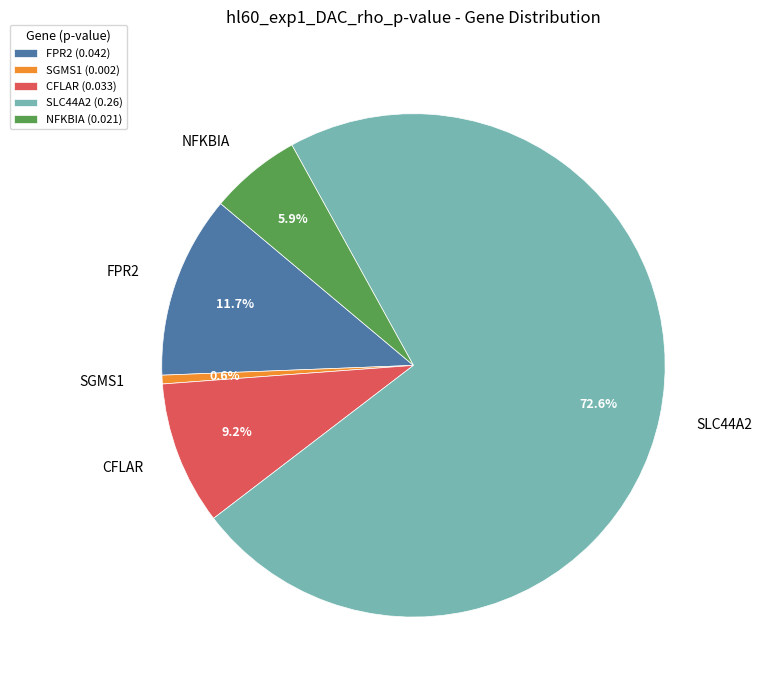

Rank the categories by value from lowest to highest.

SGMS1, NFKBIA, CFLAR, FPR2, SLC44A2